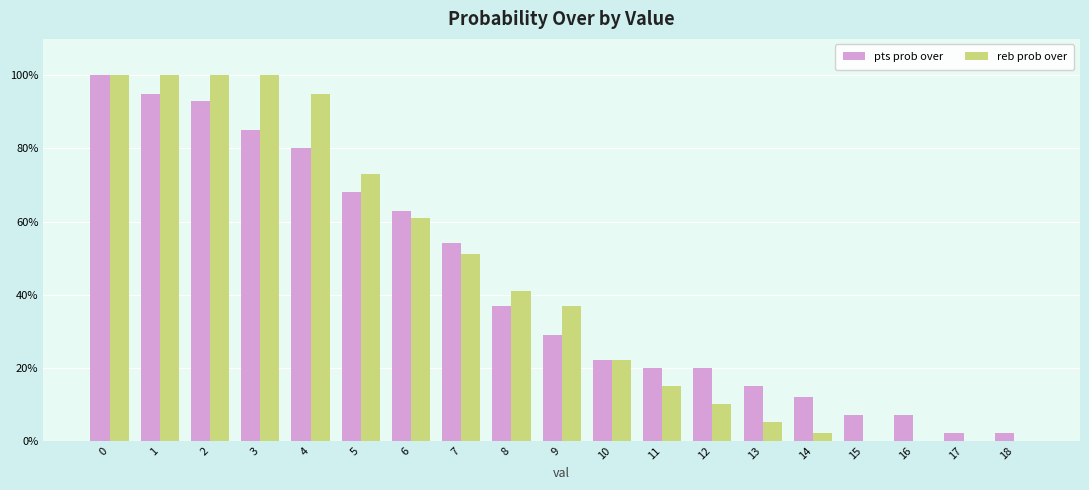

Is the value of reb prob over at 6 greater than the value of pts prob over at 1?

No